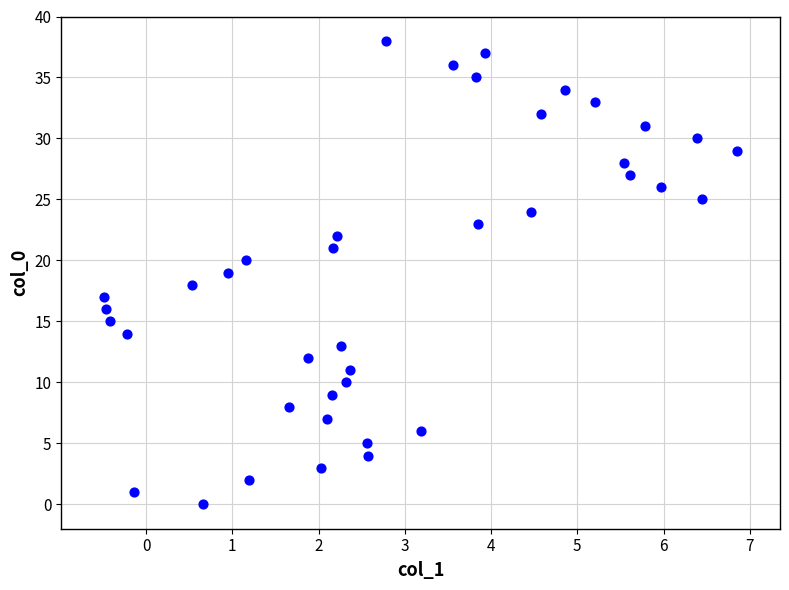

What is the range of Y values (max minus min)?

38